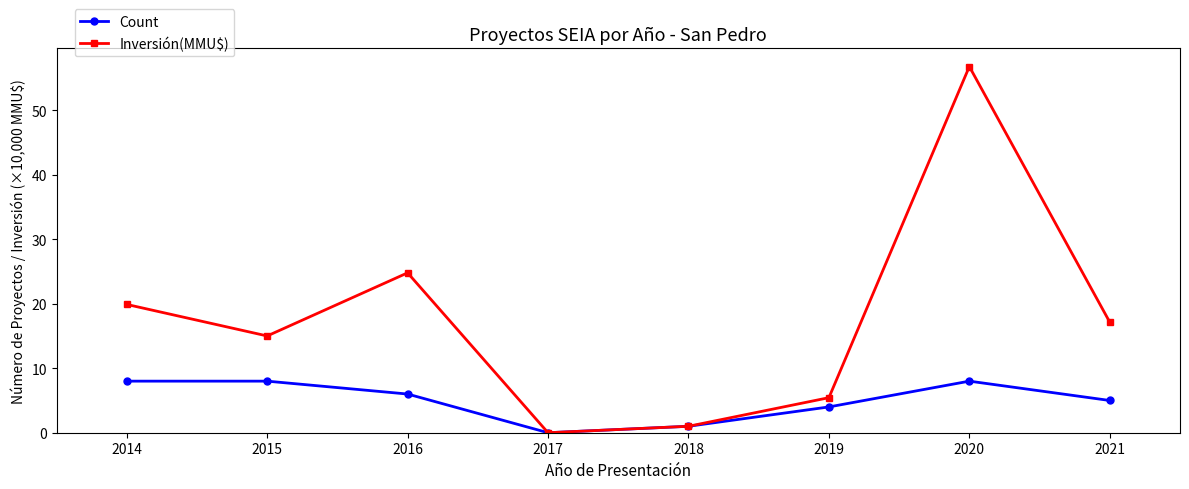

Reading left to right, transcribe all the data shown in this chart.

Count: 8.0	8.0	6.0	0.0	1.0	4.0	8.0	5.0
Inversión(MMU$): 19.9	15.0	24.8	0.0	1.0	5.4	56.8	17.1